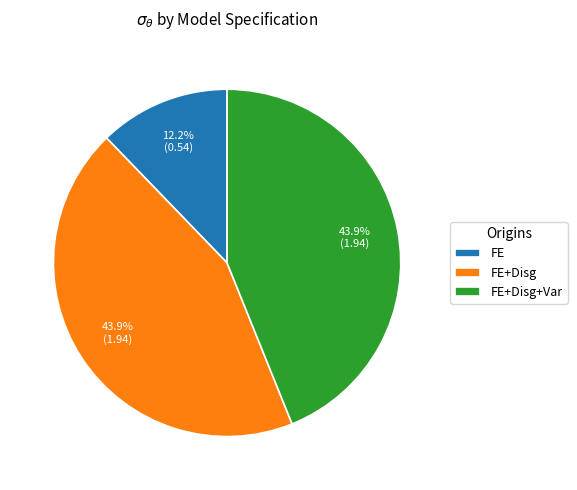

Which slice is the smallest?

FE